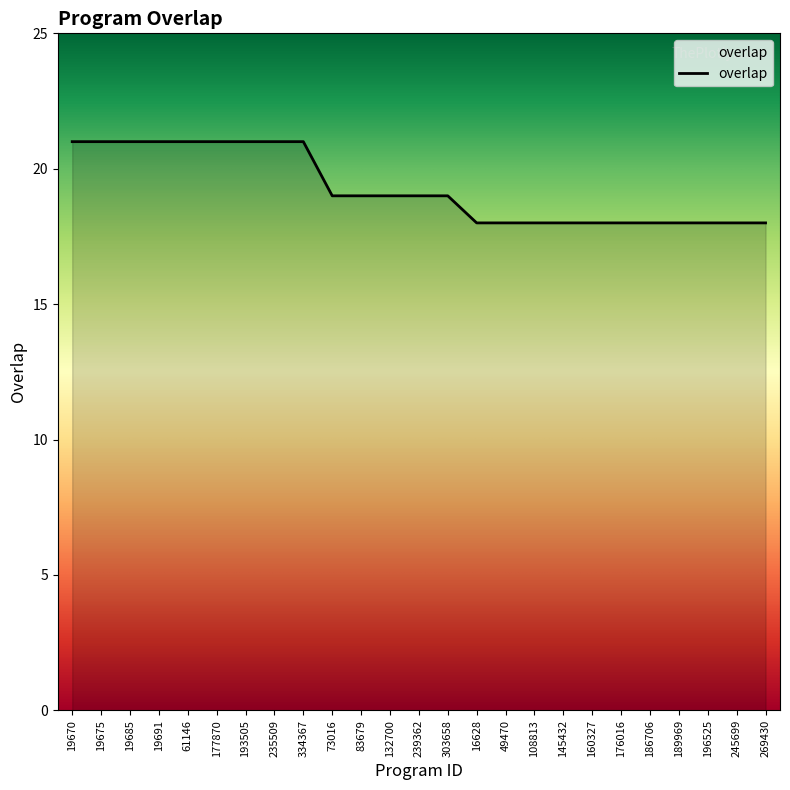

True or false: the data shows 21 at 193505.

True